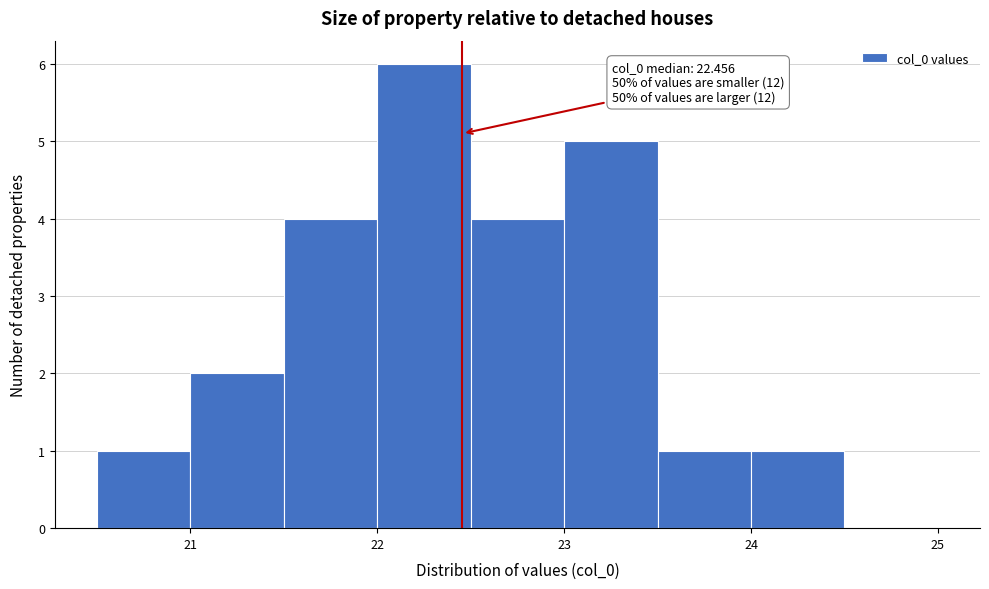

Over which range of the x-axis is the bar tallest?

22.0 to 22.5